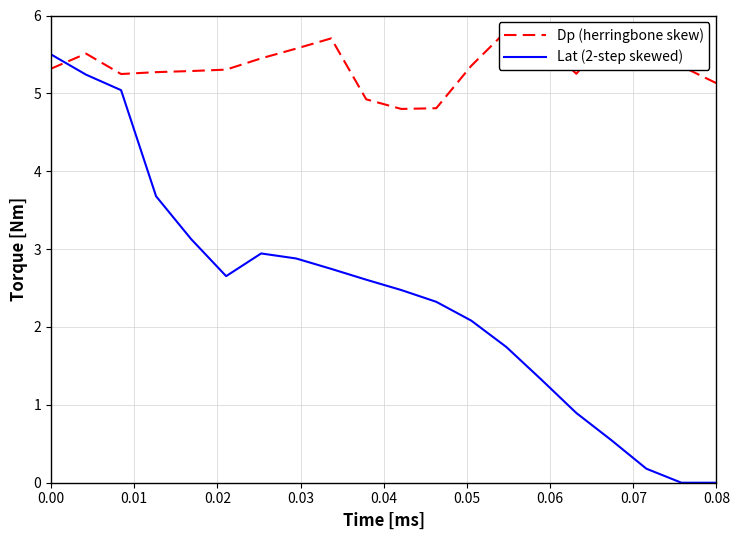

Which series has the largest total across all categories?

Dp (herringbone skew)